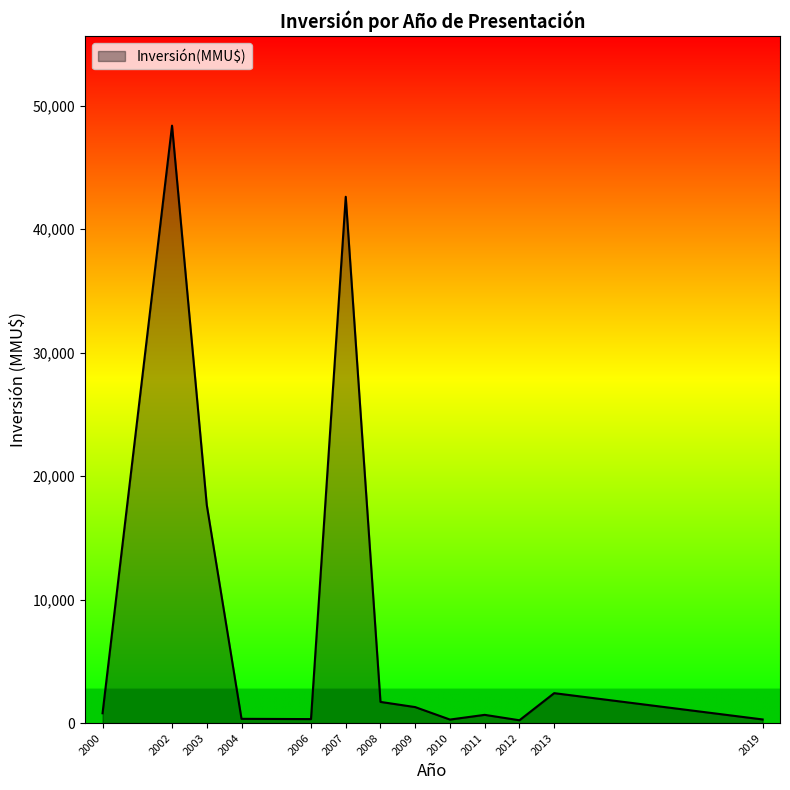

What is the ratio of the value at 2007 to the value at 2009?

32.8